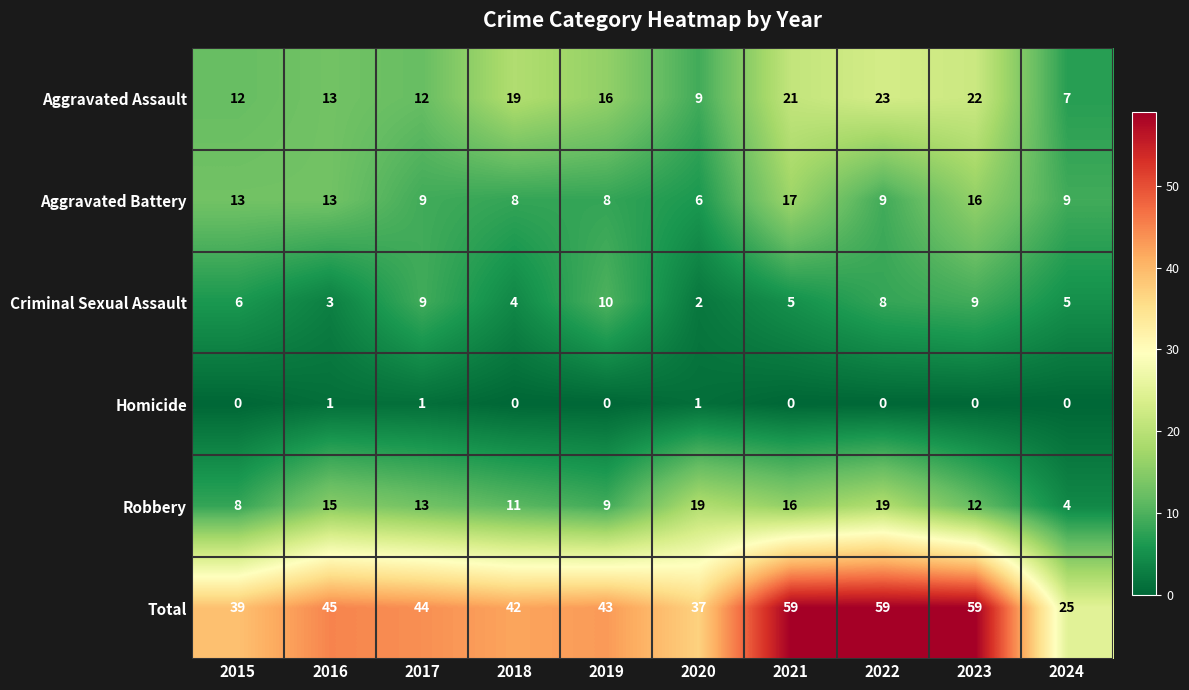

How many distinct data groups are displayed?

6